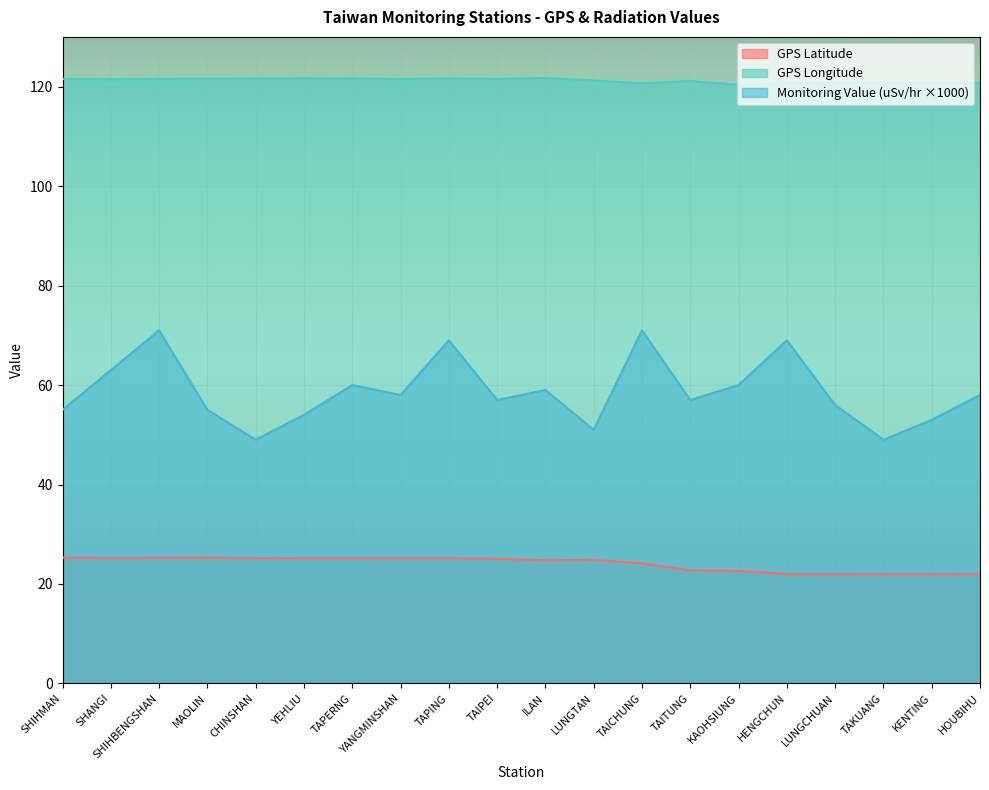

True or false: GPS Longitude and GPS Latitude intersect in this chart.

False